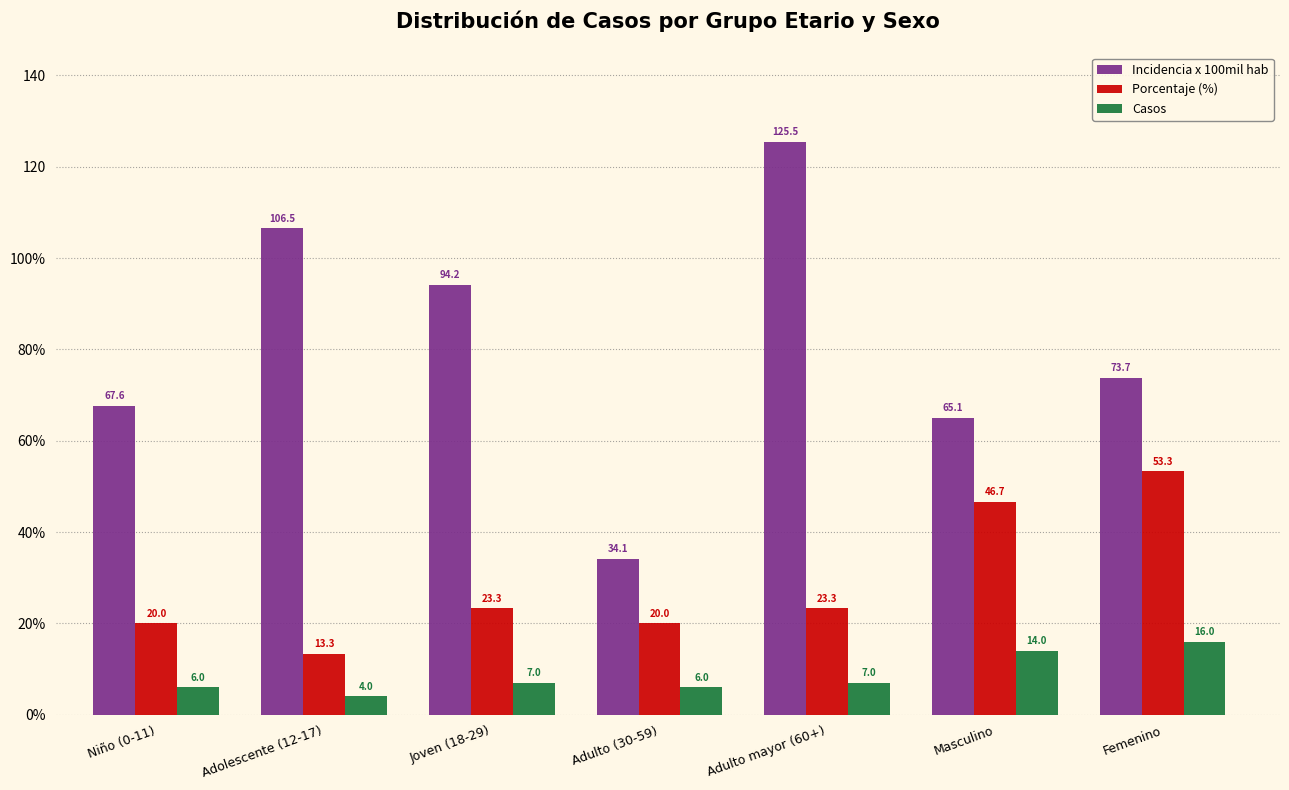

Rank the categories by Casos value from lowest to highest.

Adolescente (12-17), Niño (0-11), Adulto (30-59), Joven (18-29), Adulto mayor (60+), Masculino, Femenino